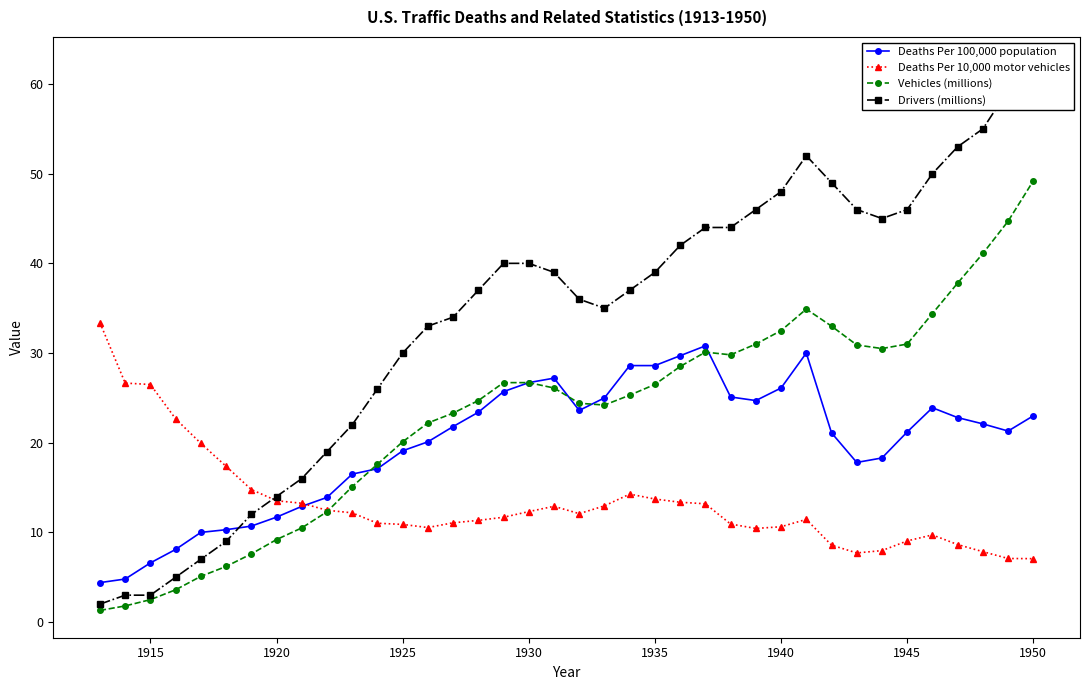

At how many categories does at least one series exceed 17?

35